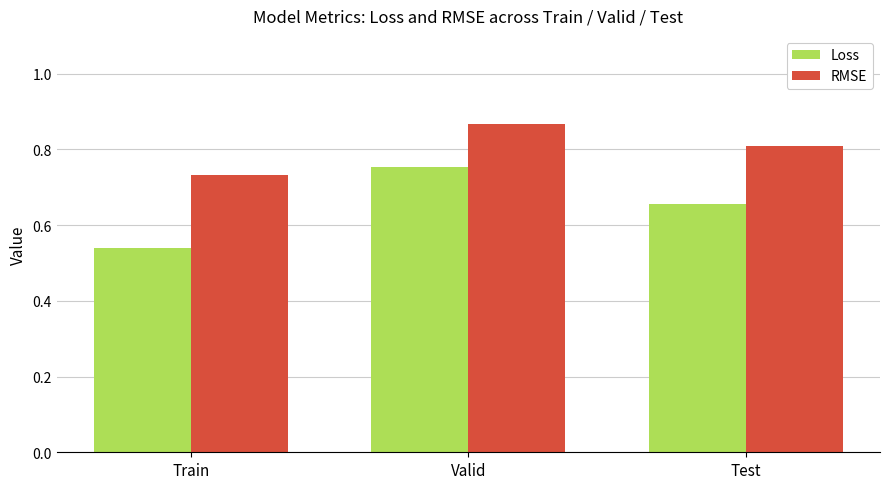

The value of Loss at Valid is 0.8. True or false?

True